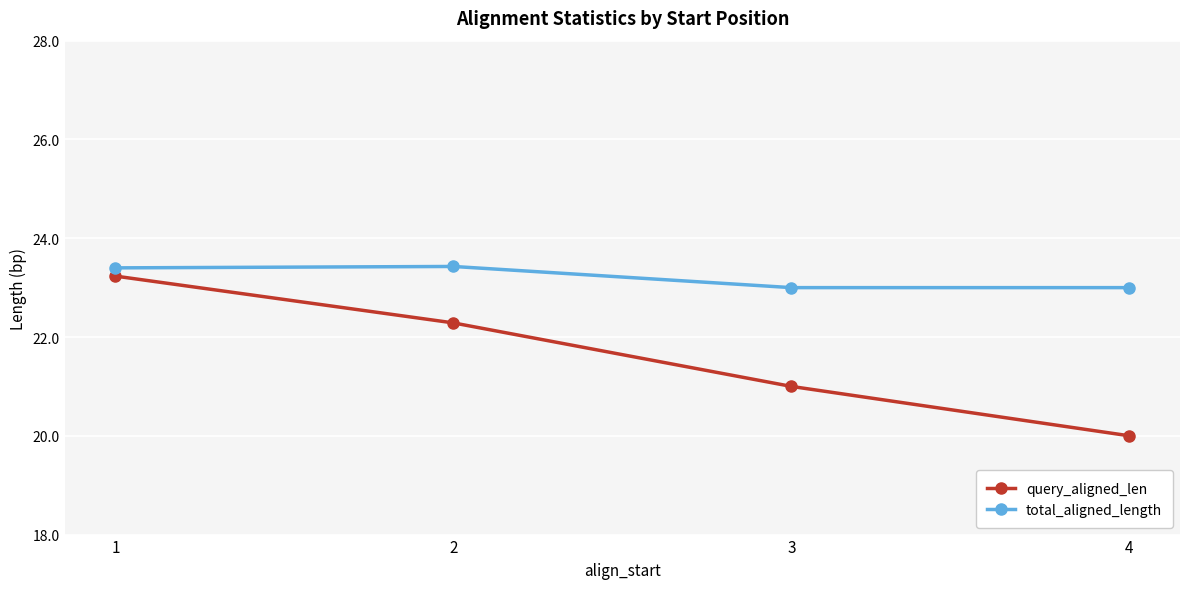

What is the sum of all query_aligned_len values?

86.5